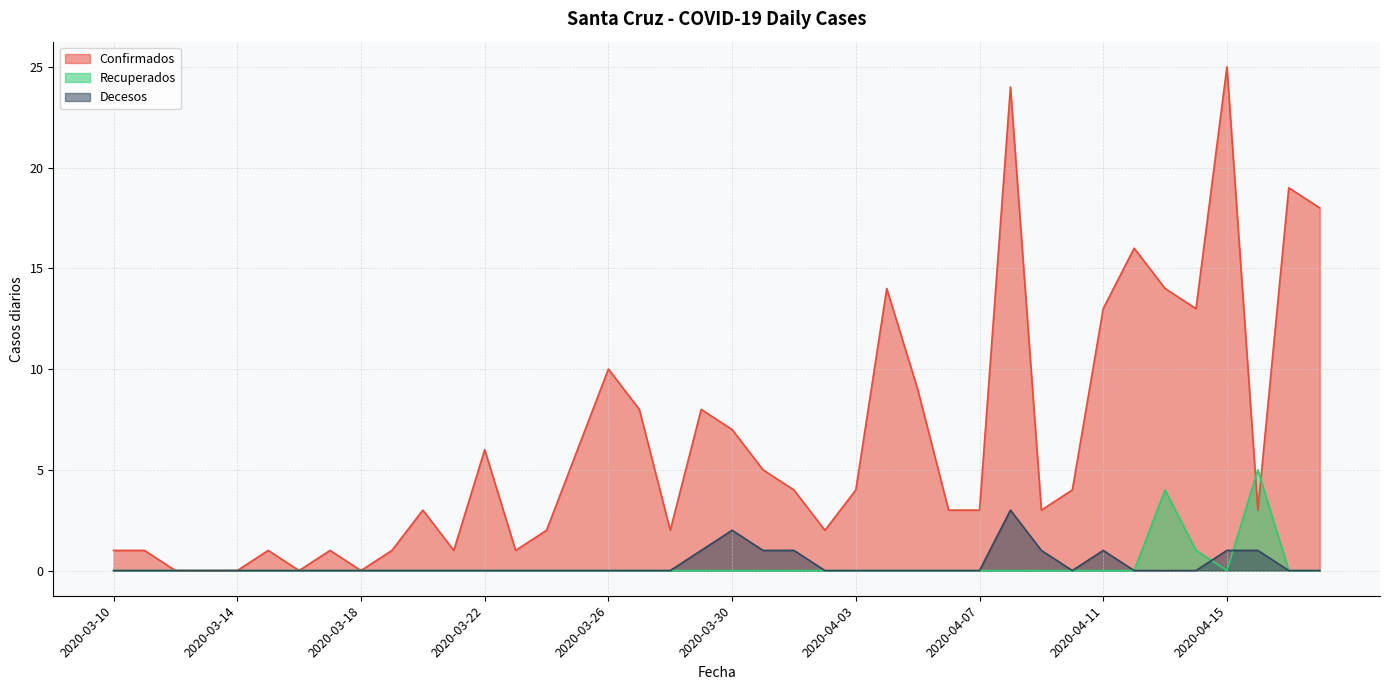

What is the maximum value shown in the chart?

25